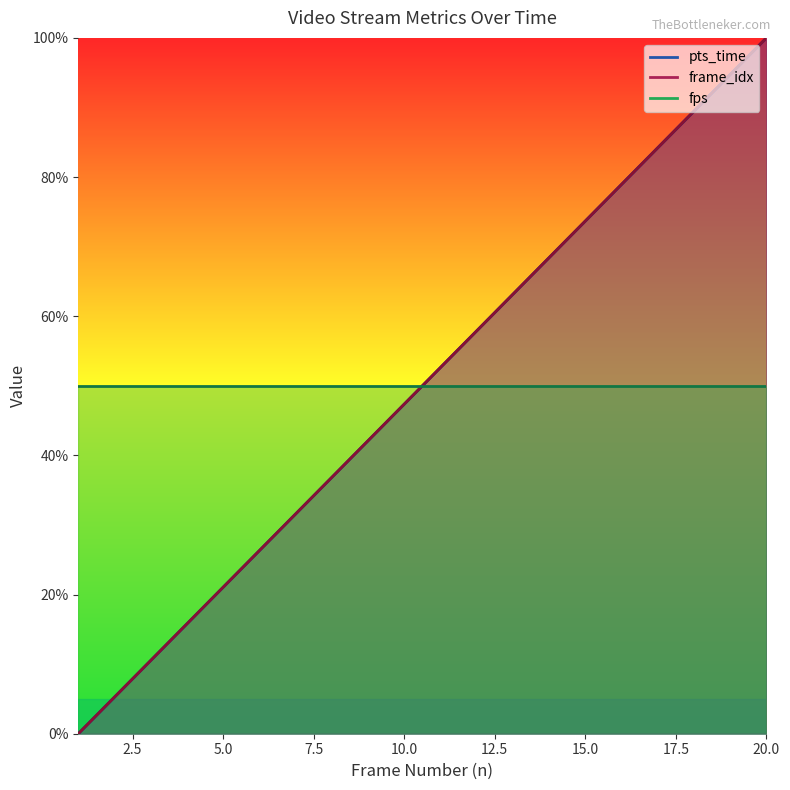

True or false: frame_idx and pts_time intersect in this chart.

False